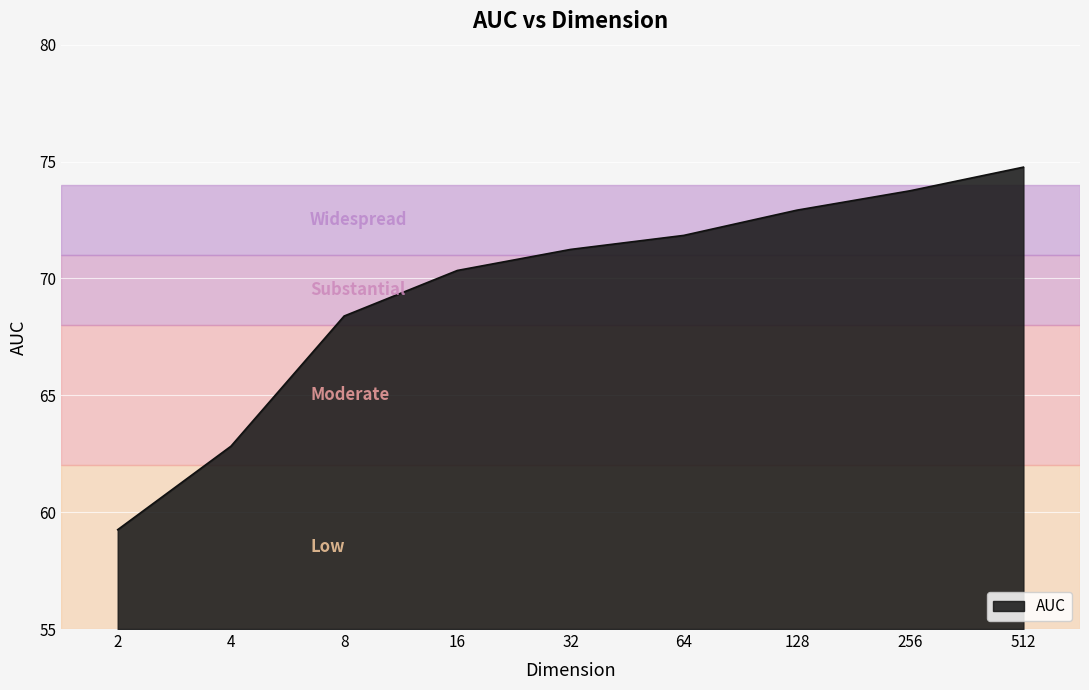

Approximately how many times larger is the value at 16 compared to 512?

0.9